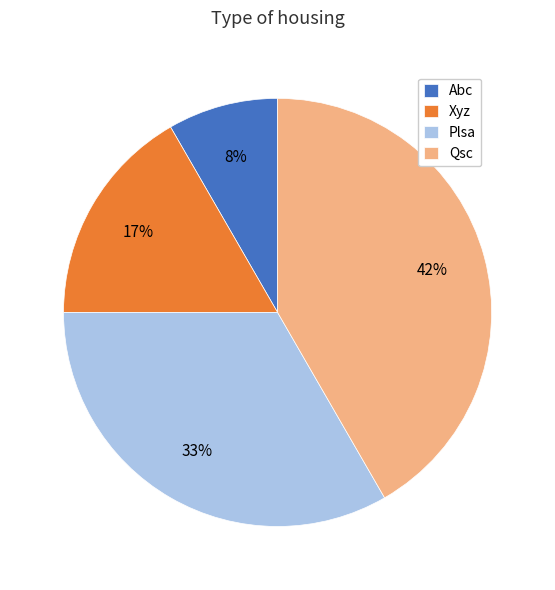

Rank the categories by value from highest to lowest.

Qsc, Plsa, Xyz, Abc